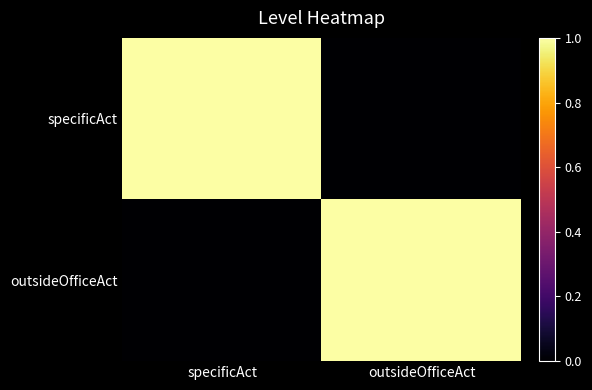

Reading right to left, list all the values displayed in this chart.

specificAct: outsideOfficeAct=0	specificAct=1
outsideOfficeAct: outsideOfficeAct=1	specificAct=0